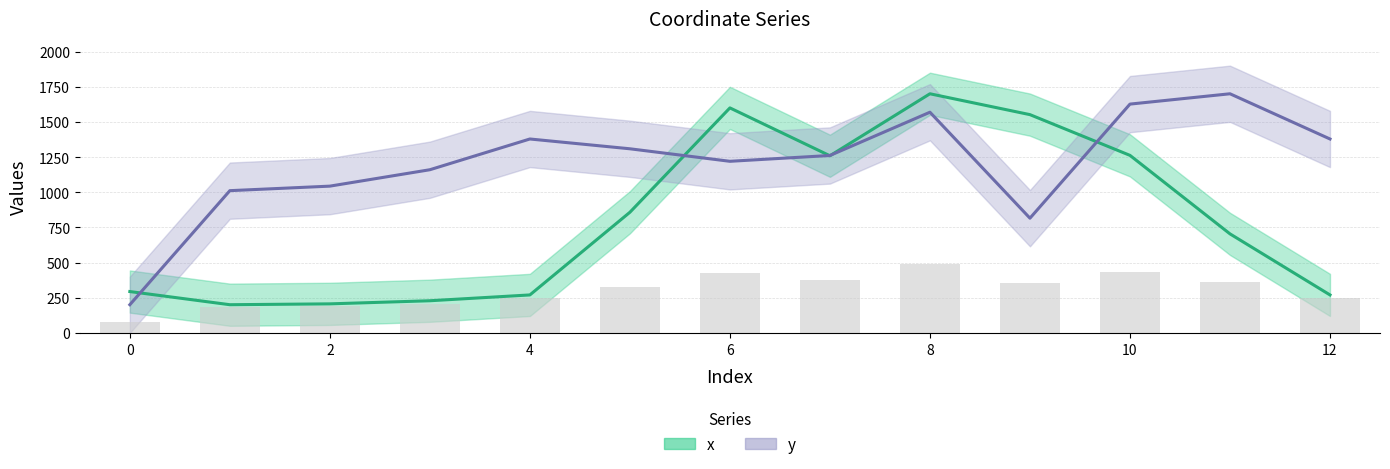

List the series in order of their peak value, lowest first.

x, y